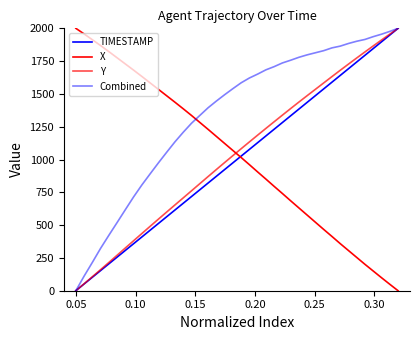

How many lines are shown in the chart?

4